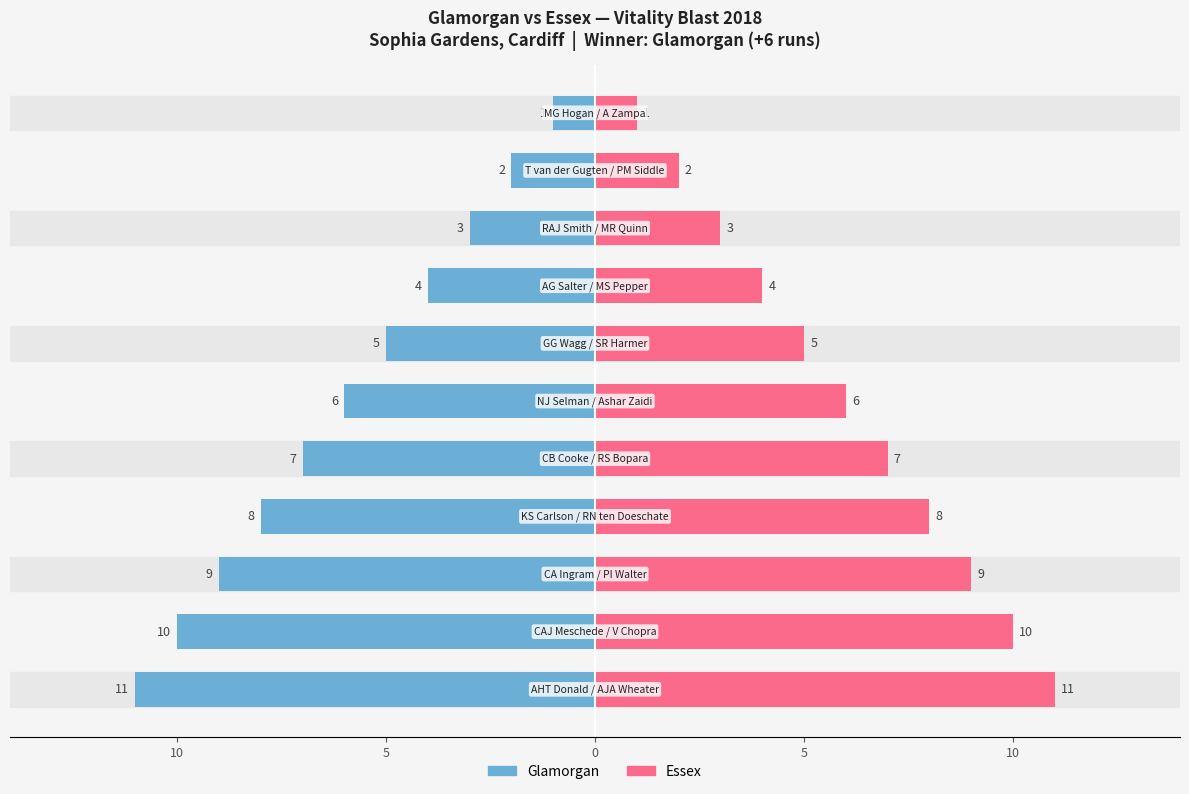

How many bars are there in total?

22